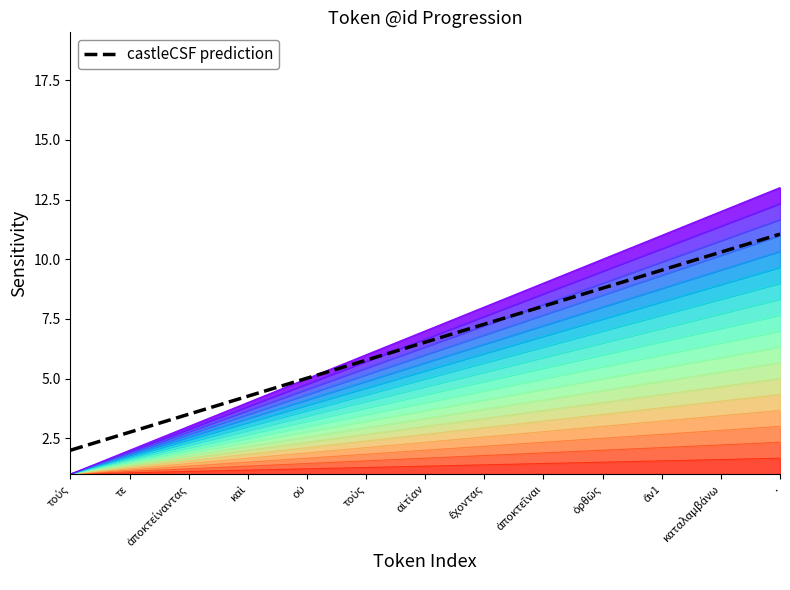

What is the change in value from οὐ to ἄν1?

+4.5